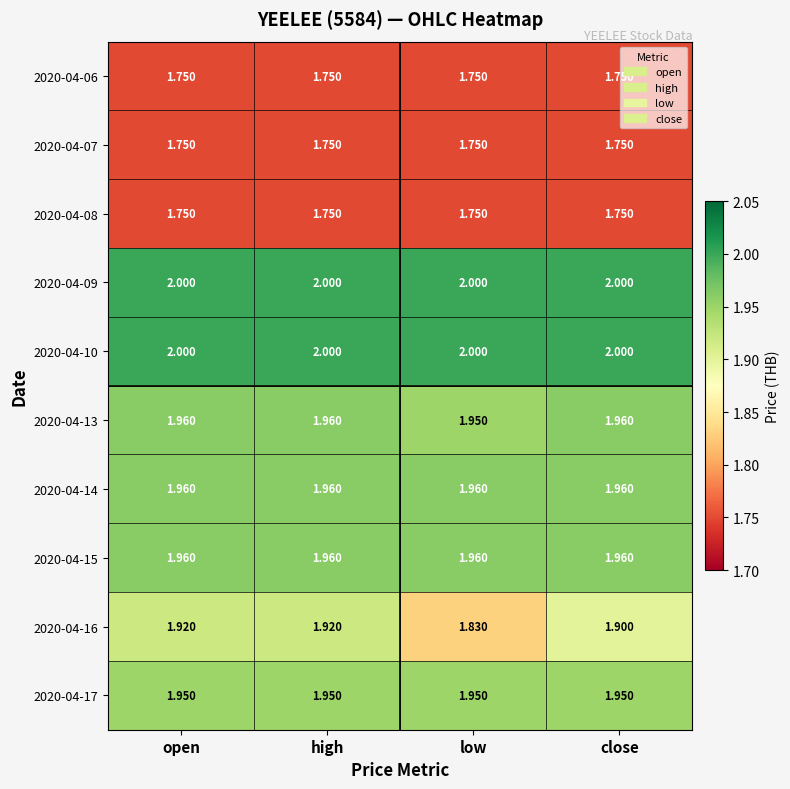

Is the value of 2020-04-15 at high greater than the value of 2020-04-16 at open?

Yes